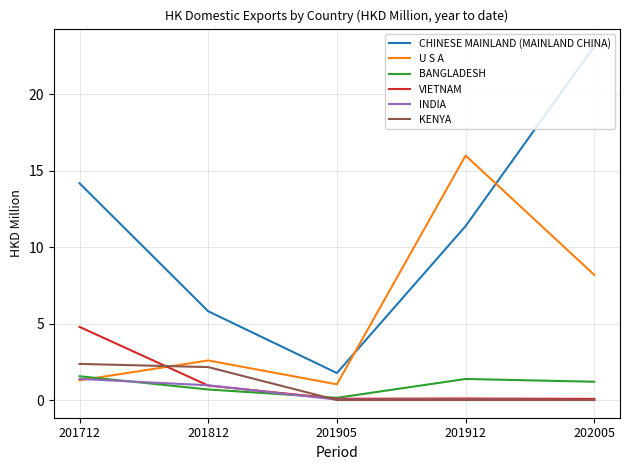

In BANGLADESH, how many points are higher than both neighbors (excluding endpoints)?

1